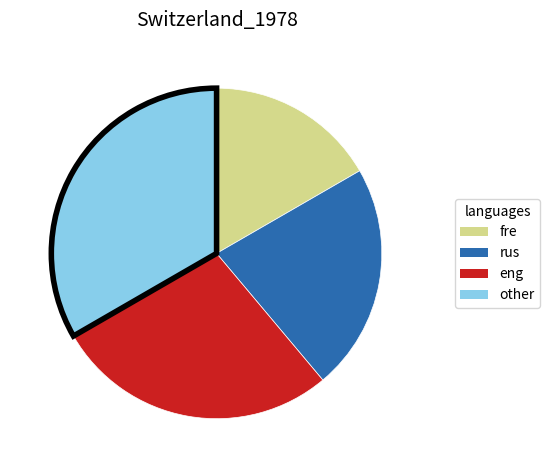

Count the number of slices in the pie.

4